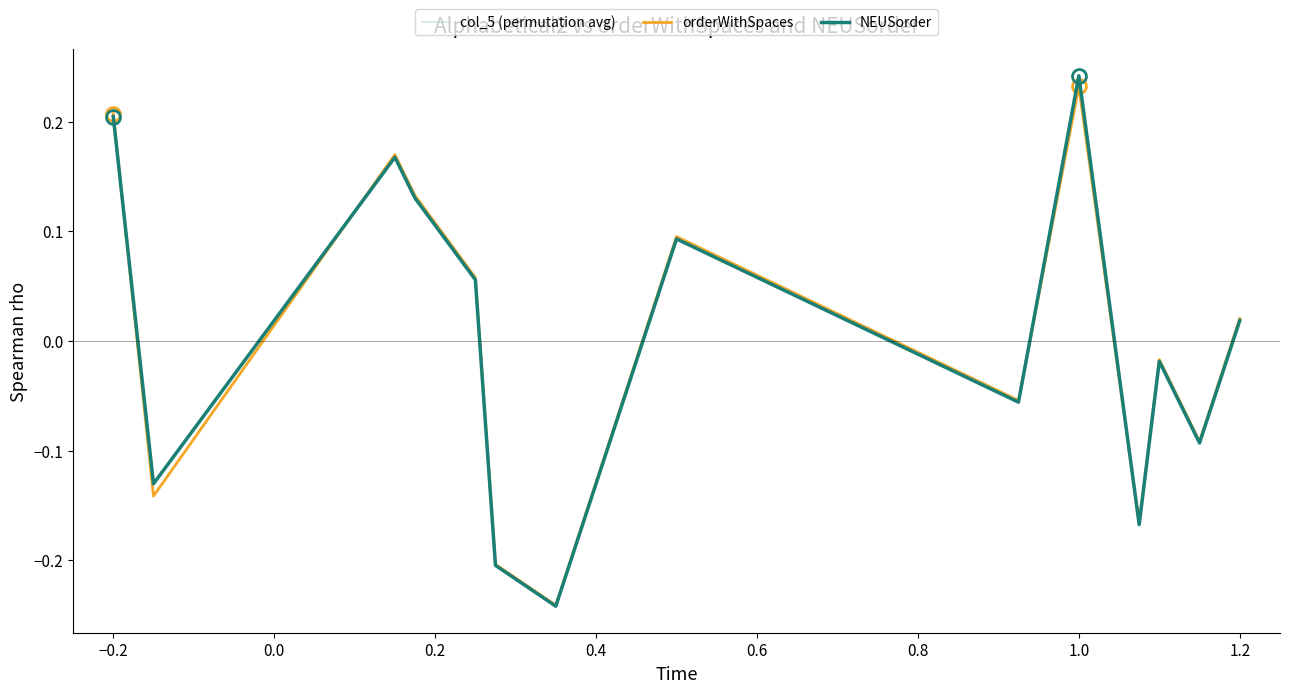

At which label does NEUSorder first exceed 0?

−0.2